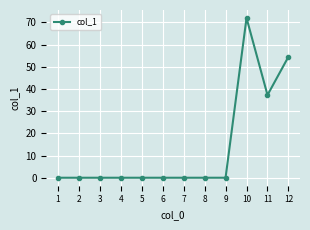

Does the chart display data point markers on the line(s)?

Yes